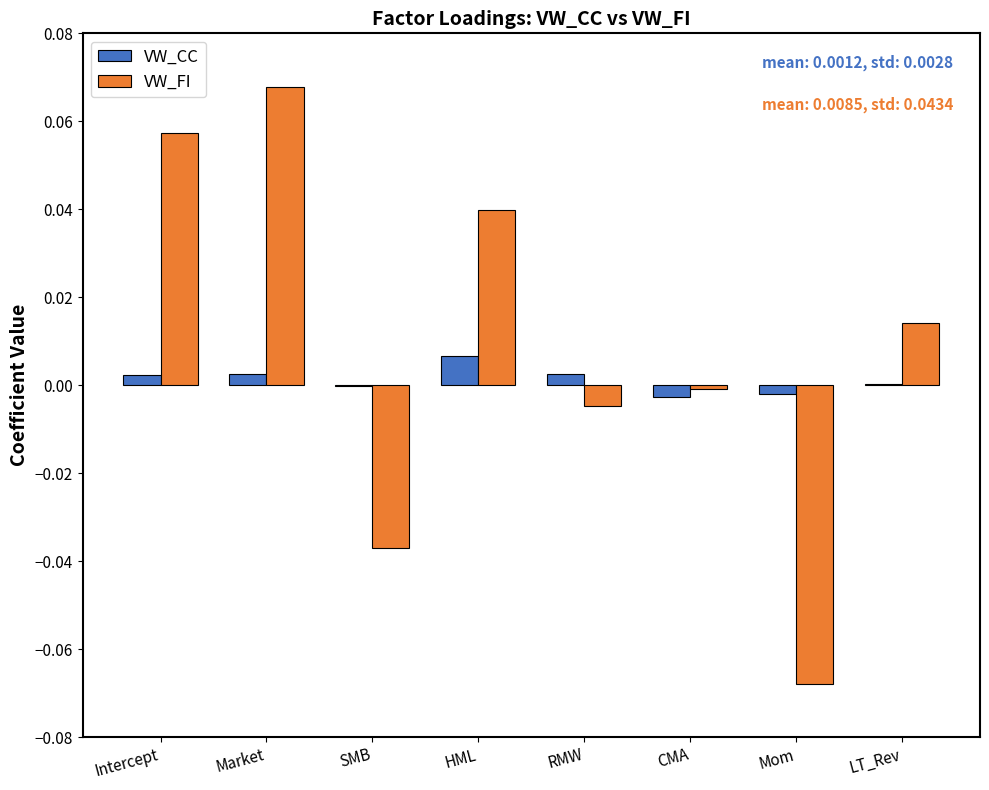

Which series has the largest range (max minus min)?

VW_FI